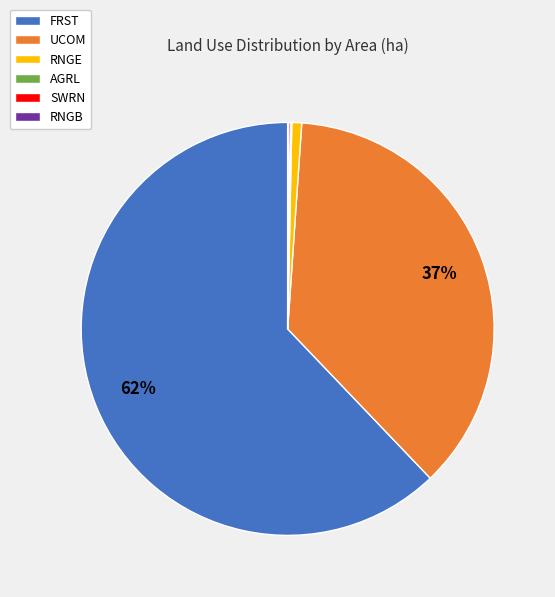

Which category has the biggest portion of the pie?

FRST